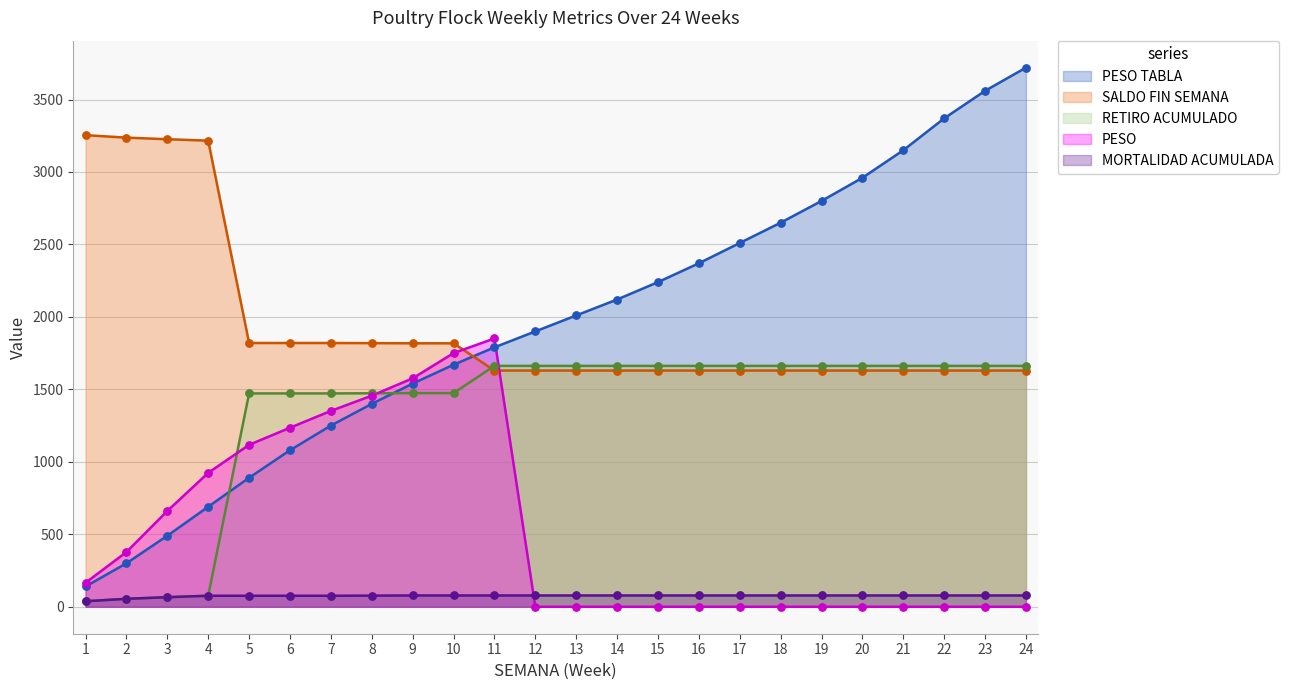

Is the value of MORTALIDAD ACUMULADA at 3 greater than the value of PESO at 6?

No